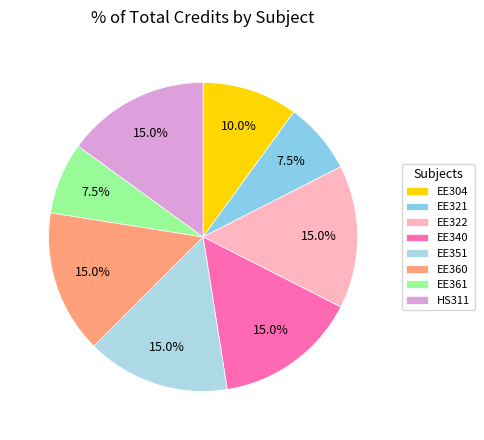

True or false: EE351 accounts for 6% of the total.

False